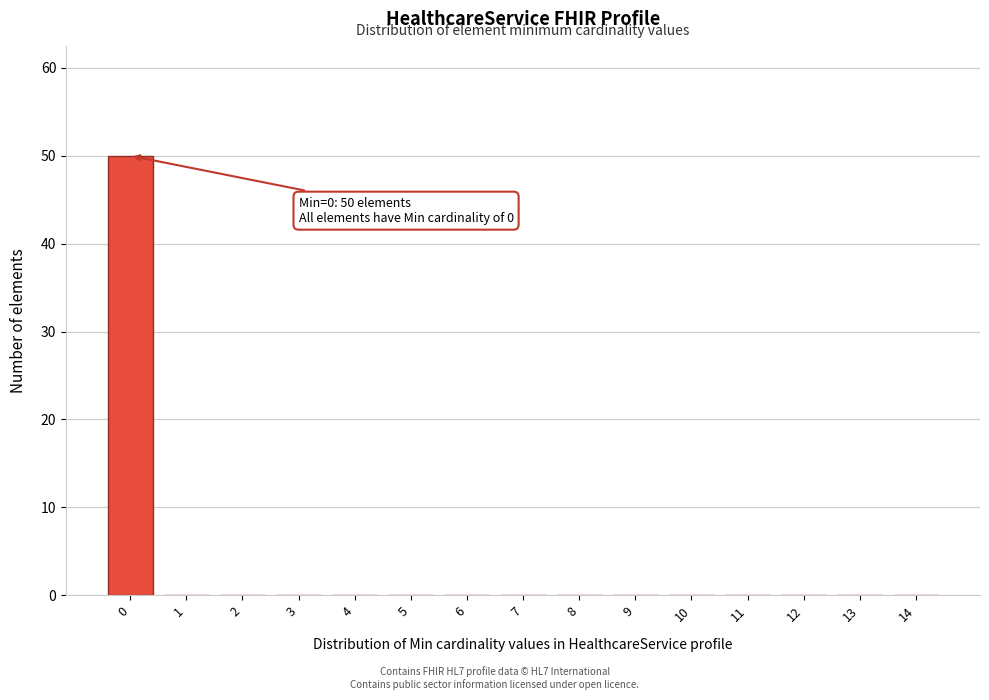

Reading left to right, extract all data points from this chart.

0=50	1=0	2=0	3=0	4=0	5=0	6=0	7=0	8=0	9=0	10=0	11=0	12=0	13=0	14=0